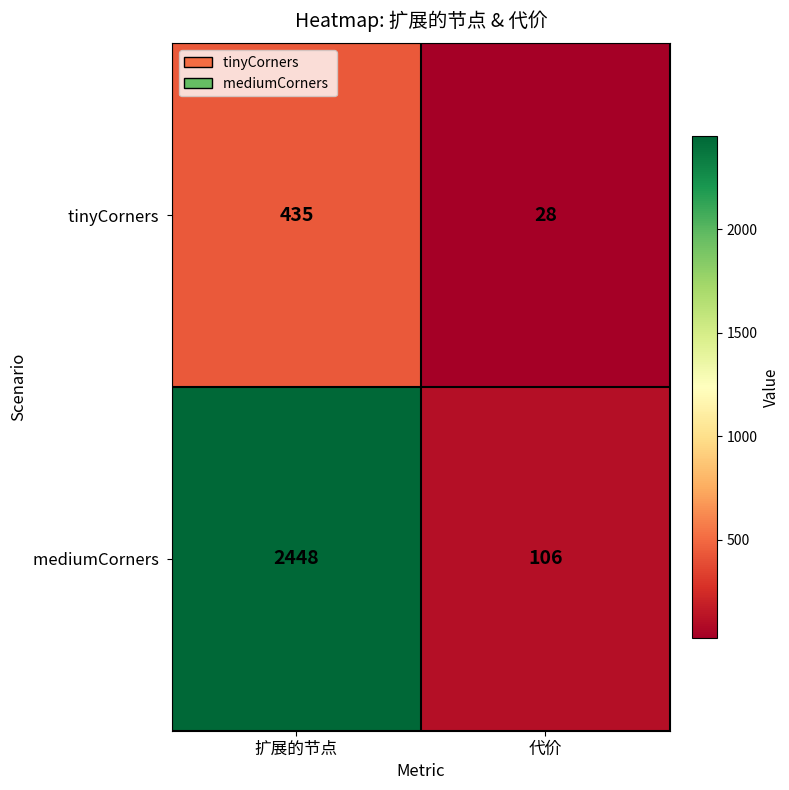

At which category is the sum across all series the highest?

扩展的节点